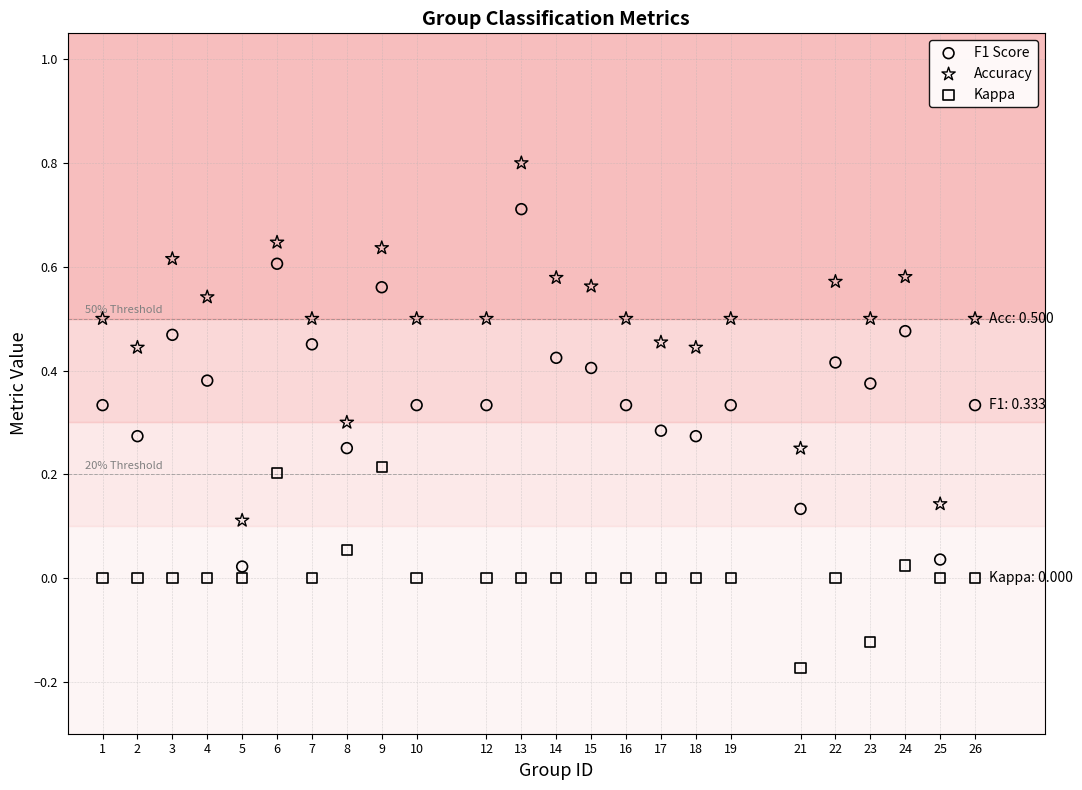

Which series reaches the minimum Y coordinate?

Kappa